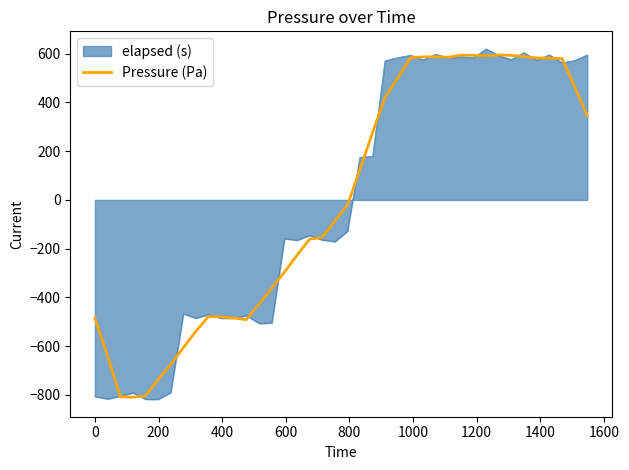

What is the maximum value shown in the chart?

620.0